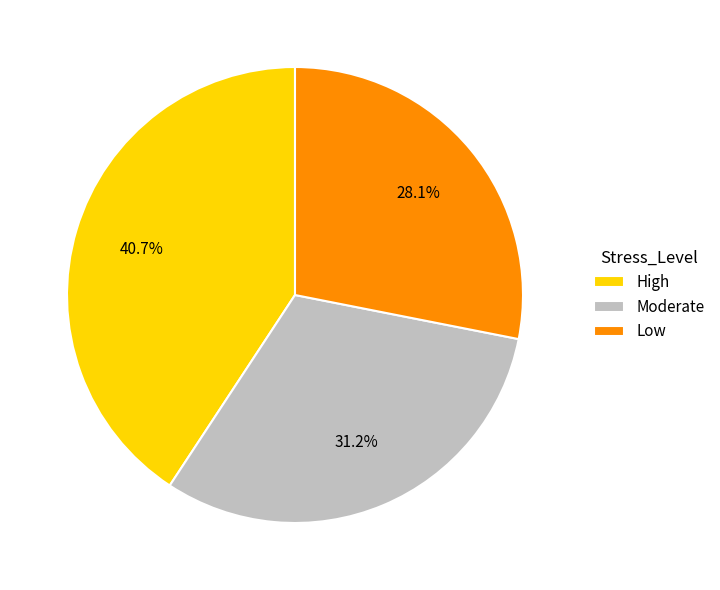

Count the number of slices in the pie.

3